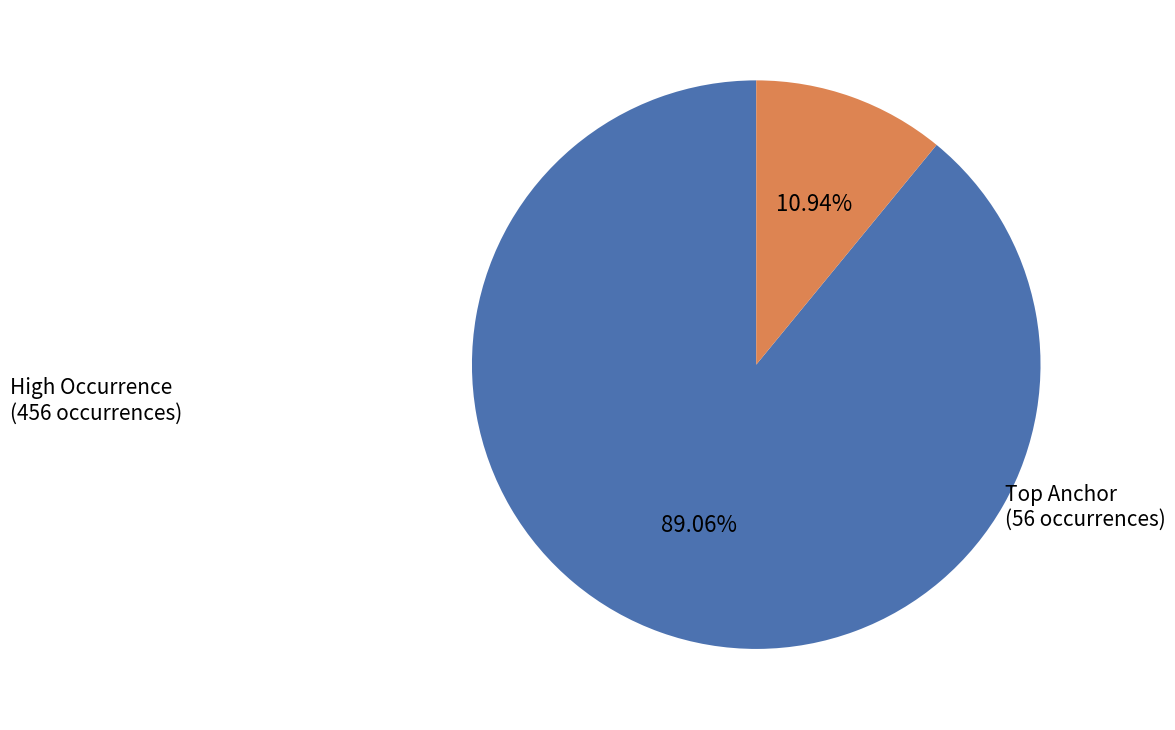

Does any single category account for the majority?

Yes